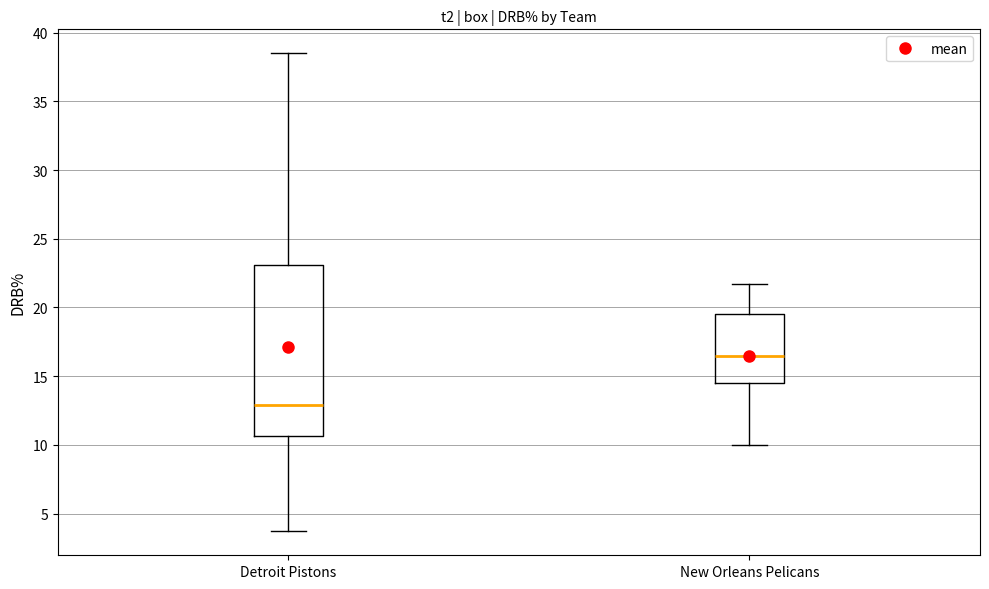

Where is the lower edge of the box for New Orleans Pelicans on the y-axis? The values are not printed on the chart, so give them approximately, as read against the axis.

14.5